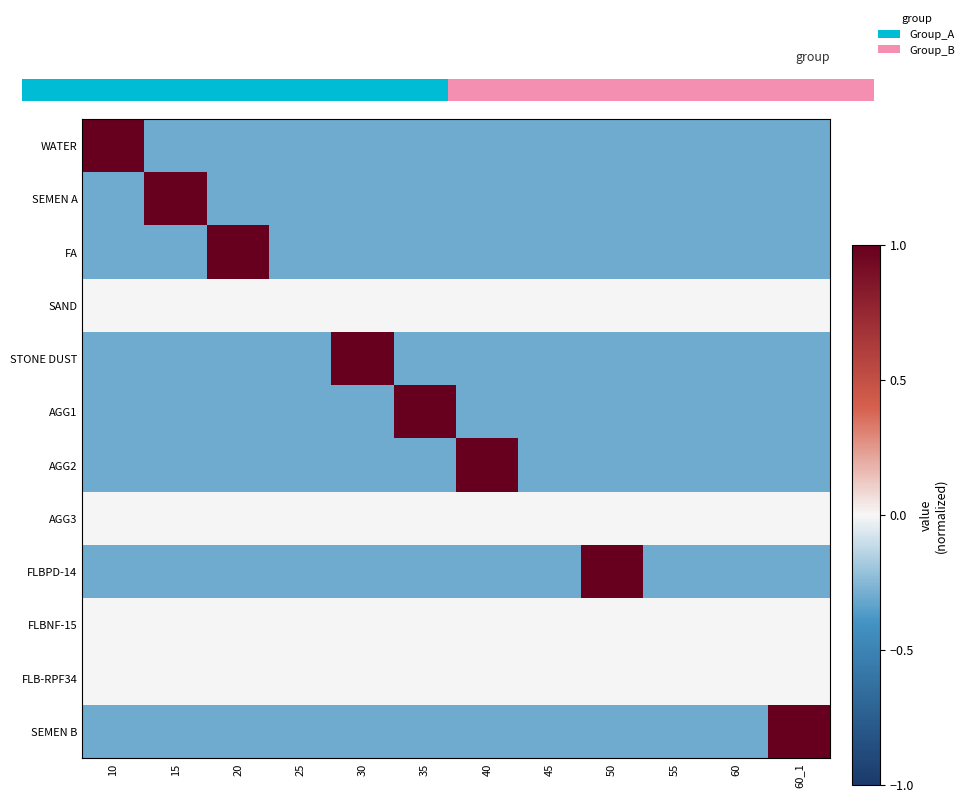

Which series has the widest spread of values?

WATER